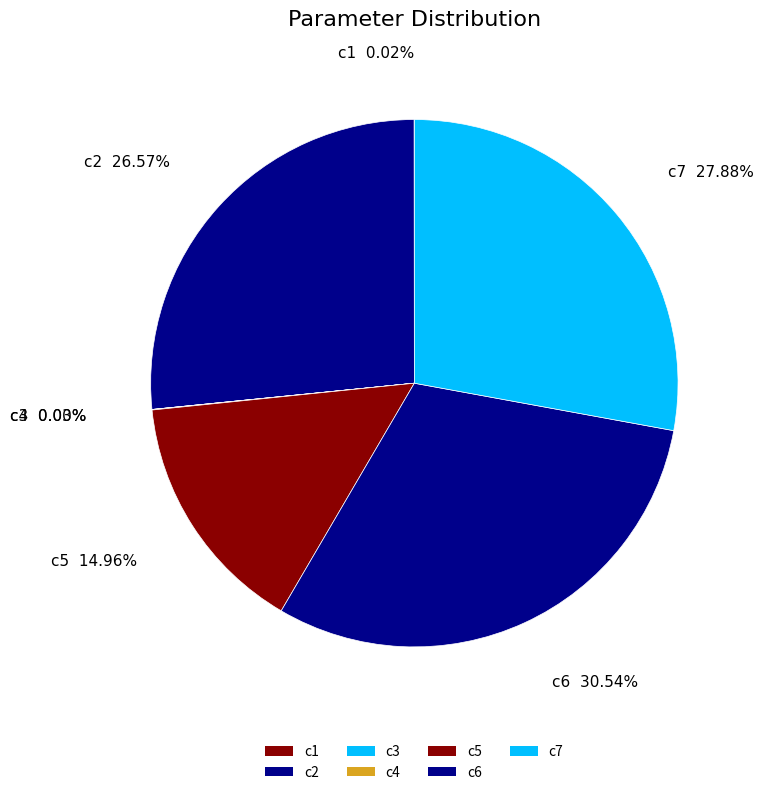

To the nearest percent, what percentage of the pie is c7?

28%